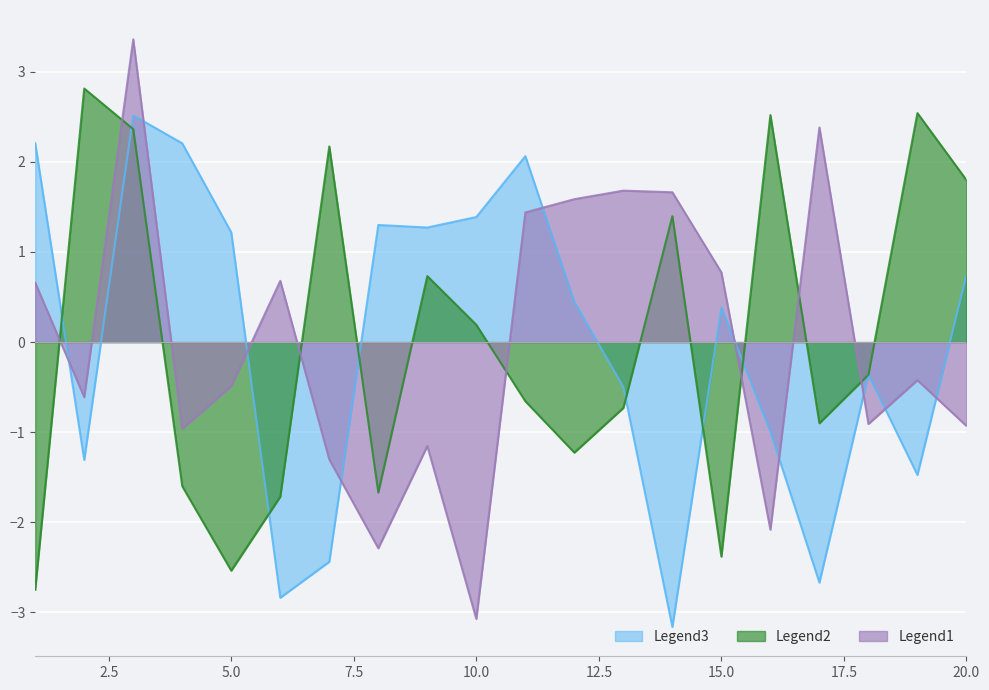

The x3 series shows 1.4 at 14. True or false?

True